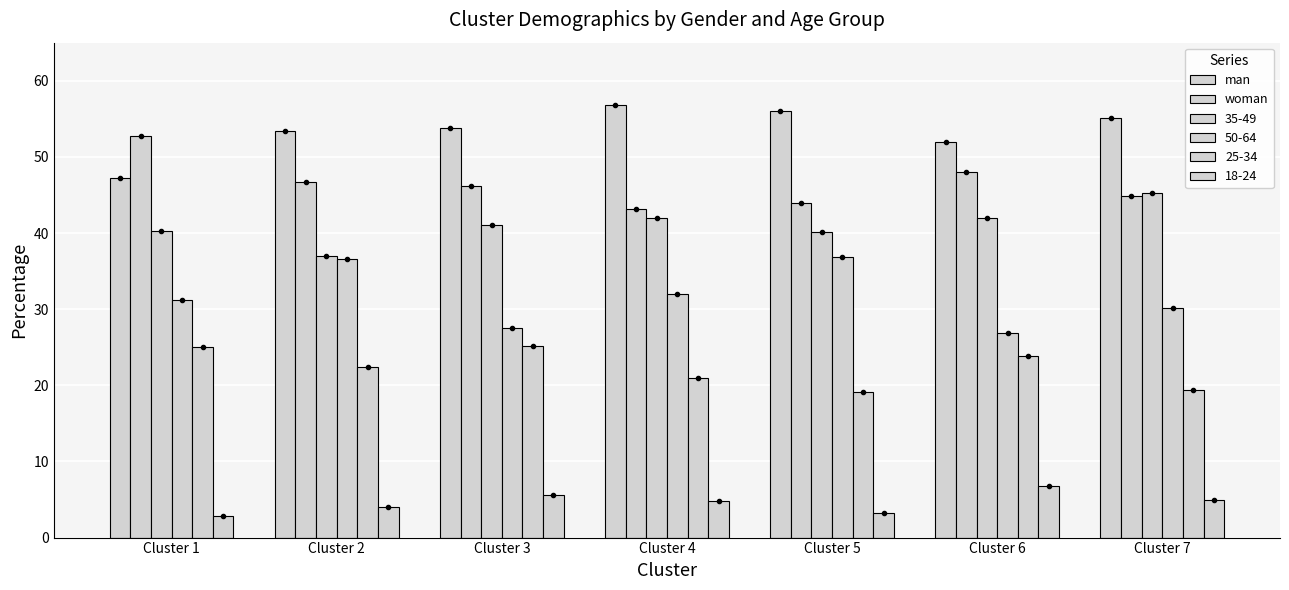

What are all the series names shown in the legend?

man, woman